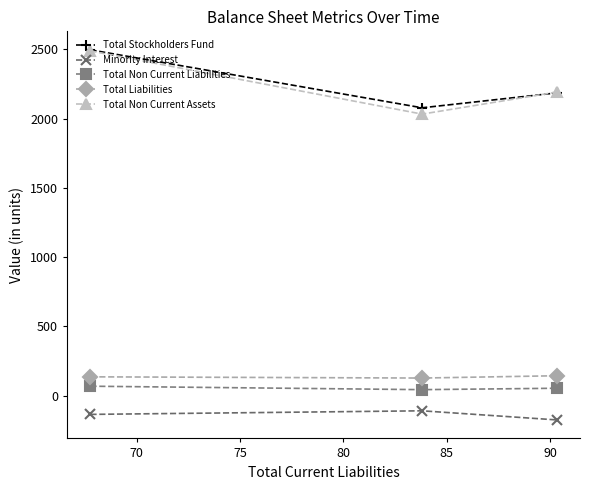

Count the number of categories in the chart.

3